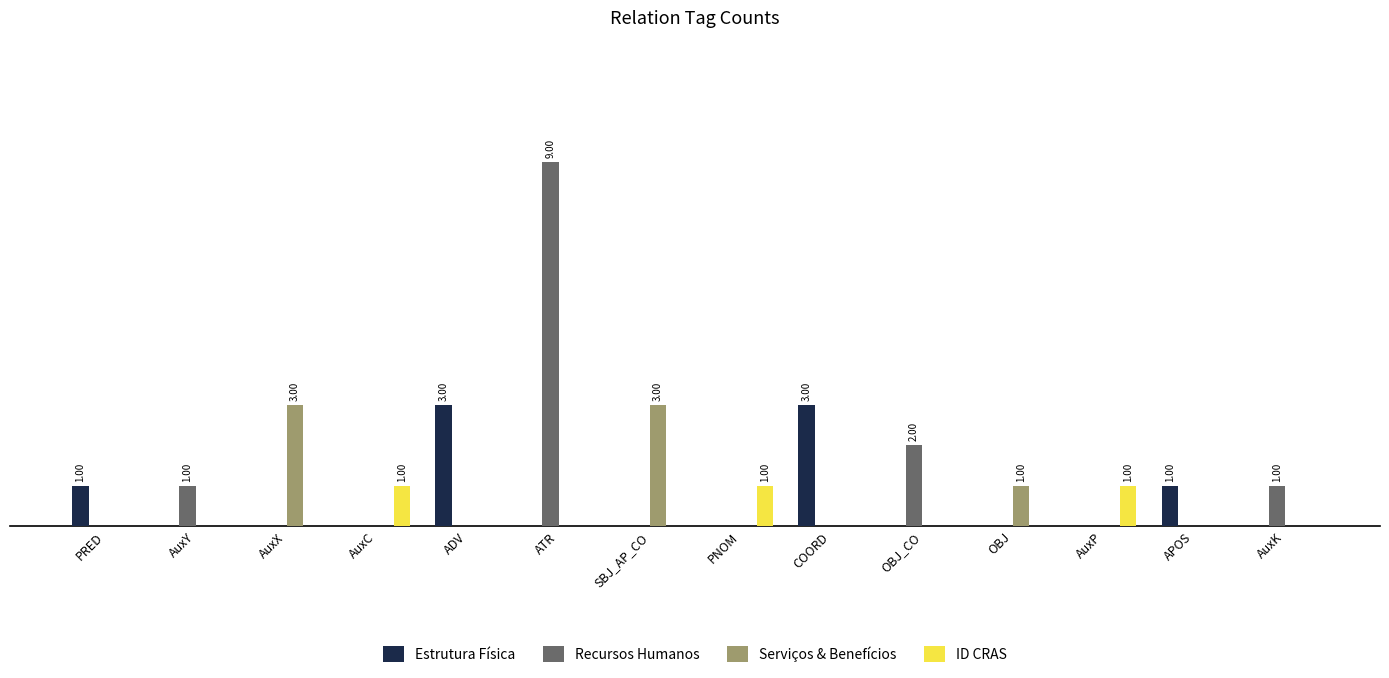

Are the bars grouped side by side (vs. stacked)?

Yes